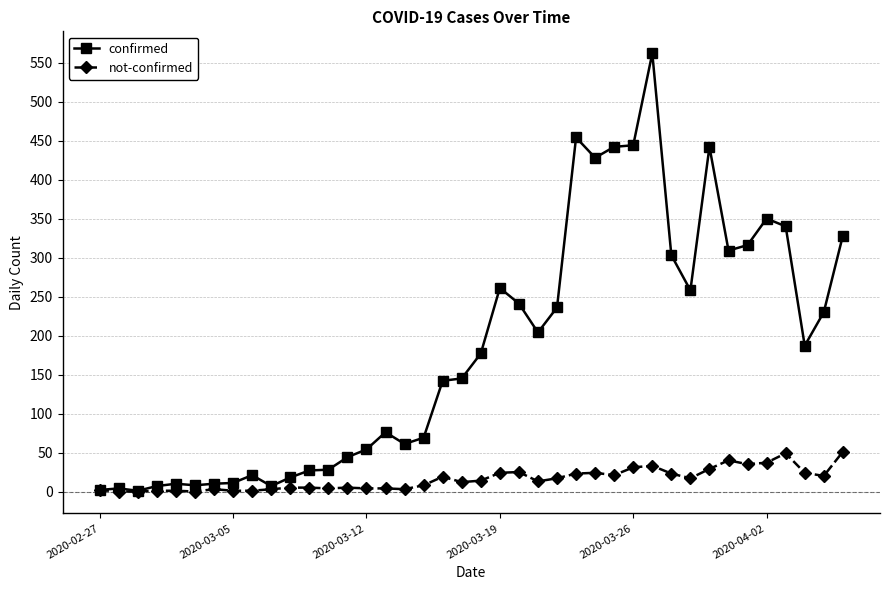

Does the chart have visible grid lines?

Yes